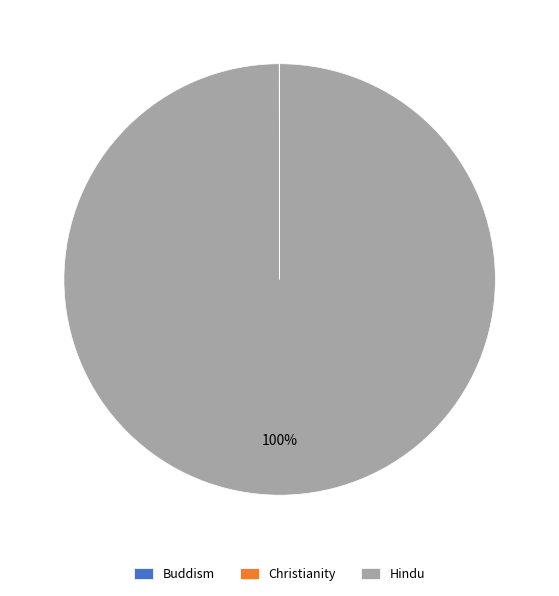

Which slice is the largest?

Hindu